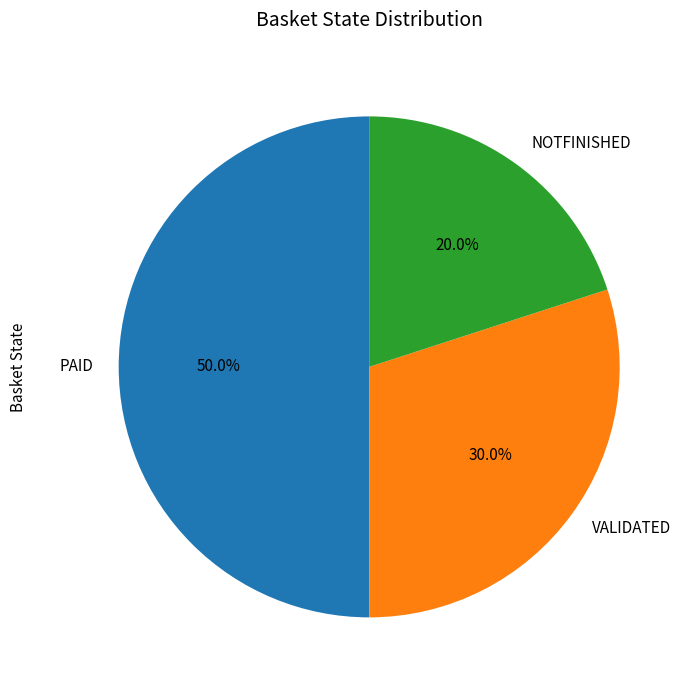

Which has a higher value, PAID or VALIDATED?

PAID